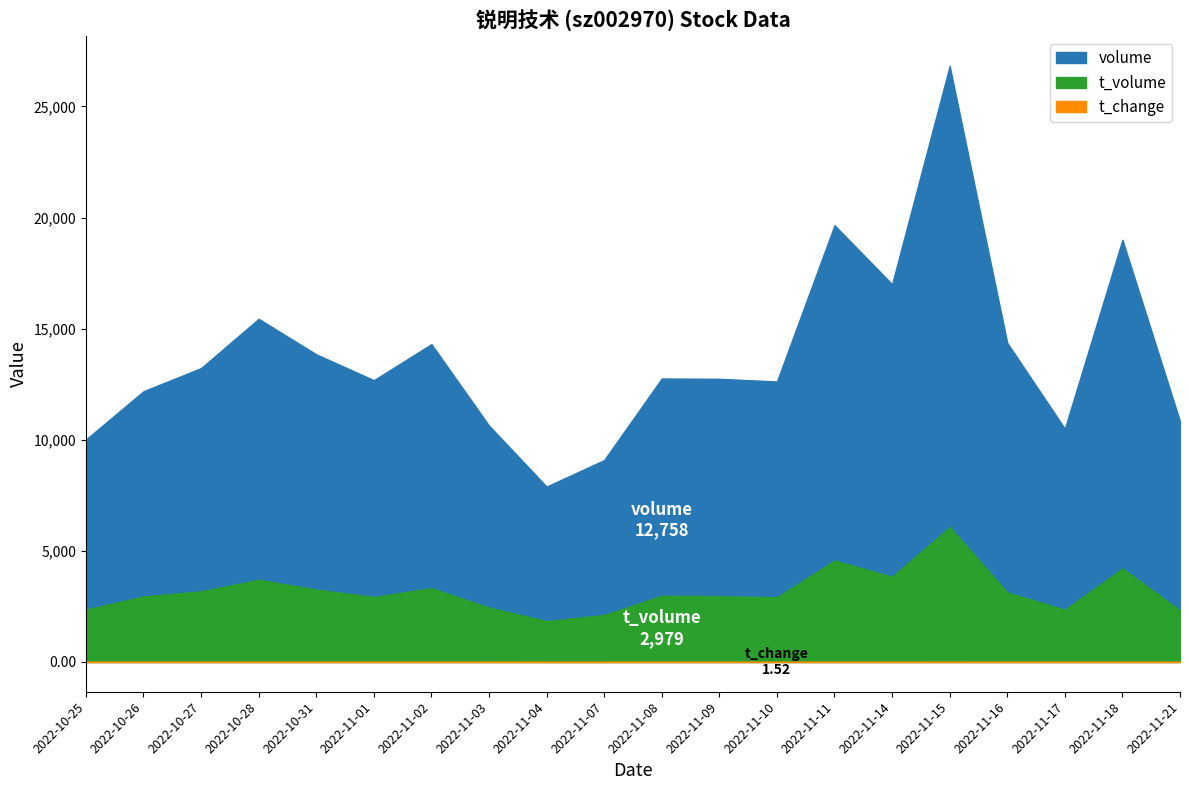

What is the total value across all series at 2022-11-21?

13164.7